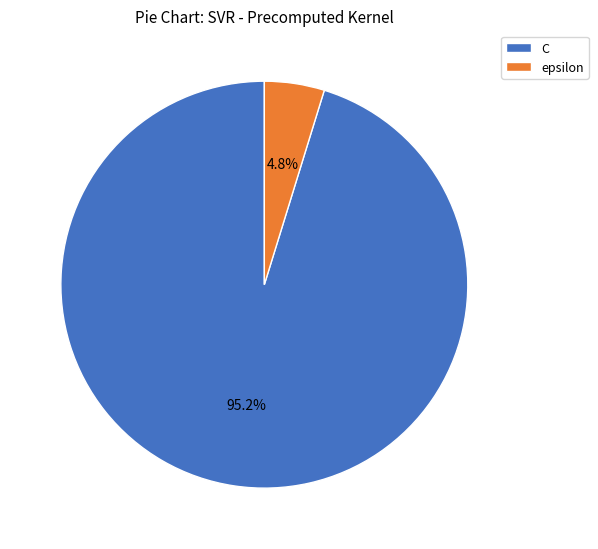

To the nearest percent, what percentage of the pie is epsilon?

5%